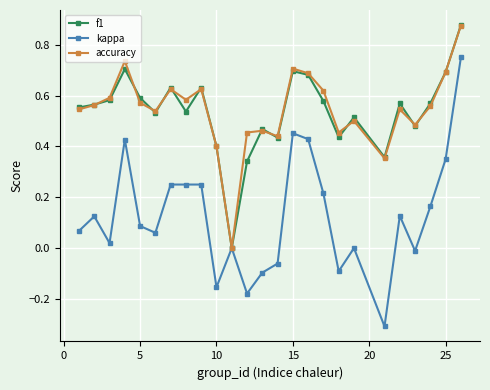

What is the smallest value displayed?

-0.3